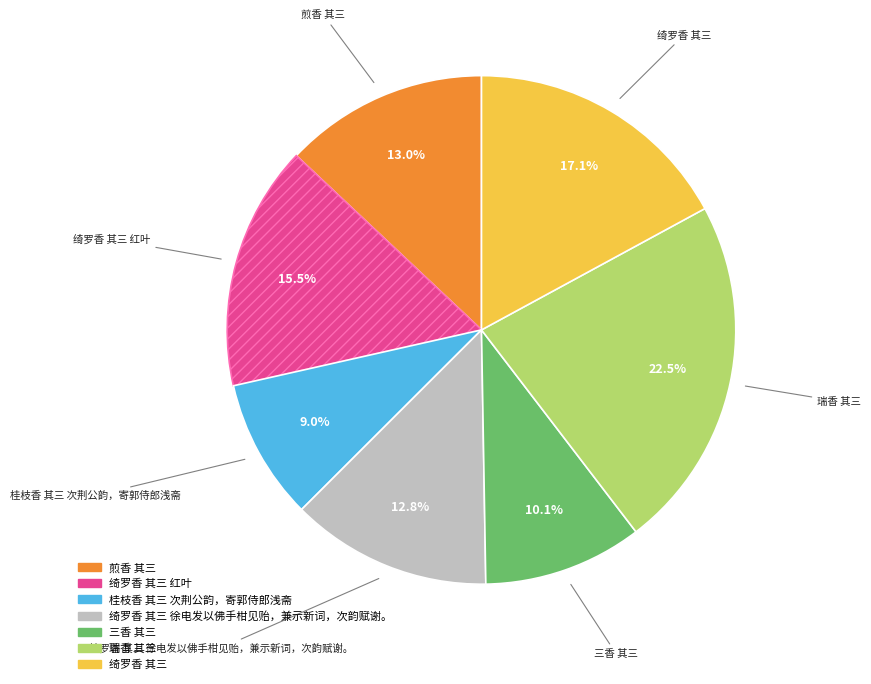

Is there a majority slice in this chart?

No